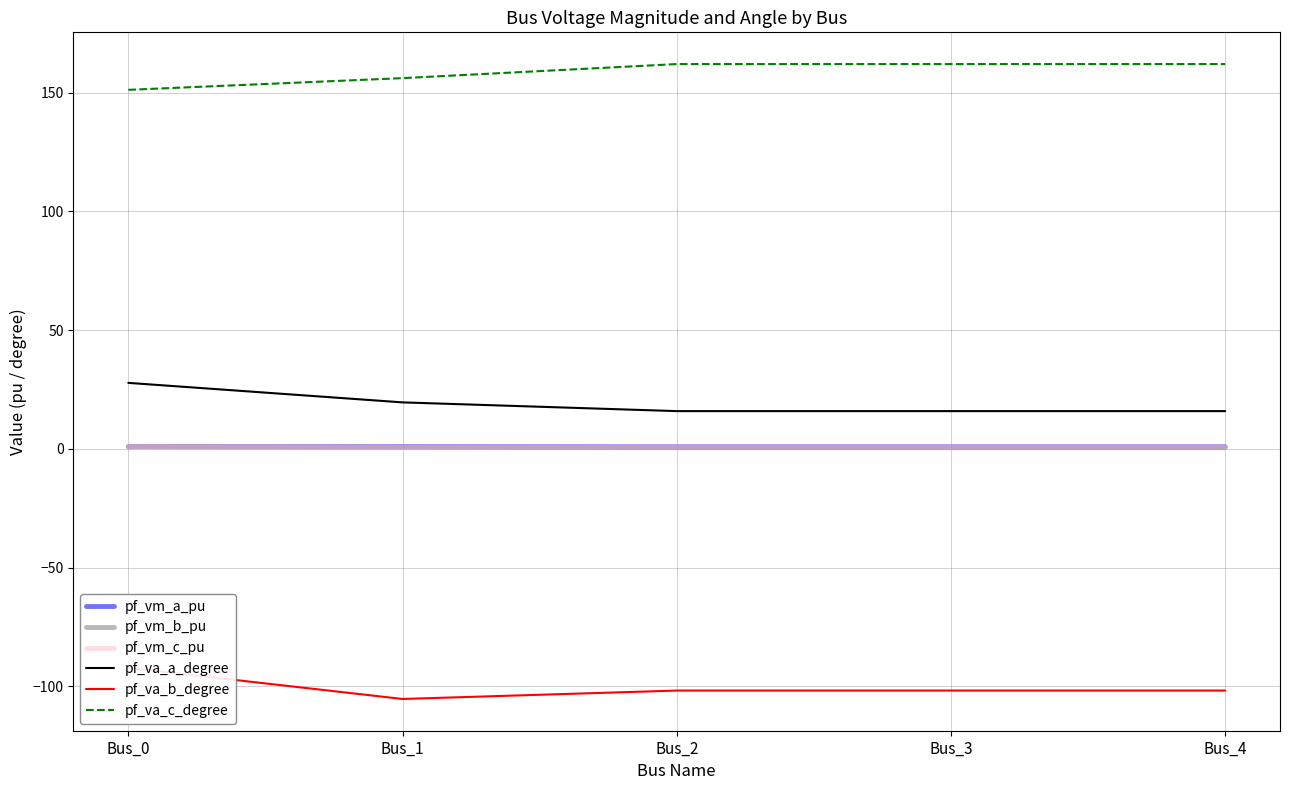

Reading left to right, list all the values displayed in this chart.

pf_vm_a_pu: 1.0	1.0	1.0	1.0	1.0
pf_vm_b_pu: 0.9	0.7	0.5	0.5	0.5
pf_vm_c_pu: 1.0	0.8	0.9	0.9	0.9
pf_va_a_degree: 27.8	19.6	15.9	15.9	15.9
pf_va_b_degree: -92.2	-105.3	-101.7	-101.7	-101.7
pf_va_c_degree: 151.2	156.1	162.1	162.1	162.1